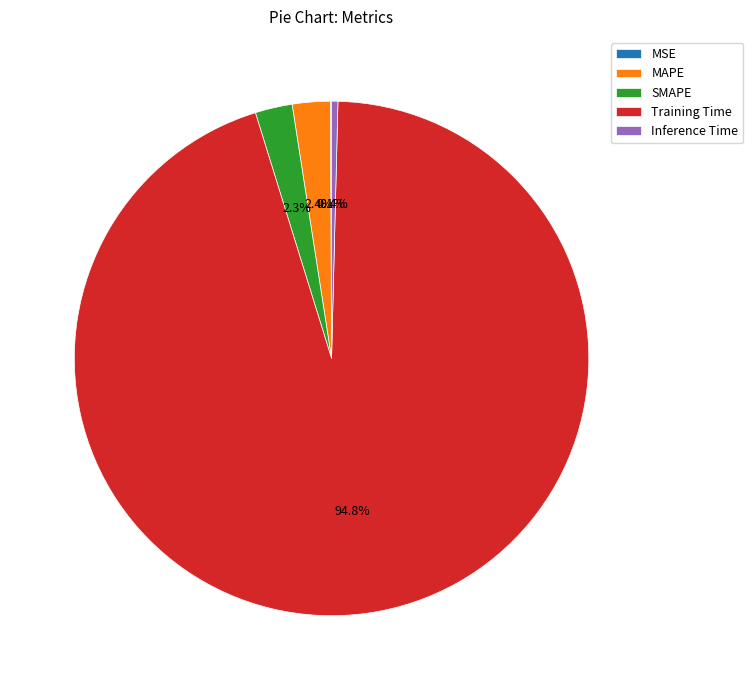

Which category accounts for the majority?

Training Time